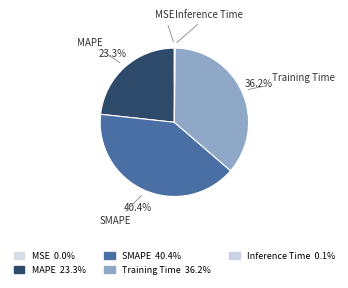

How many segments does this pie chart have?

5